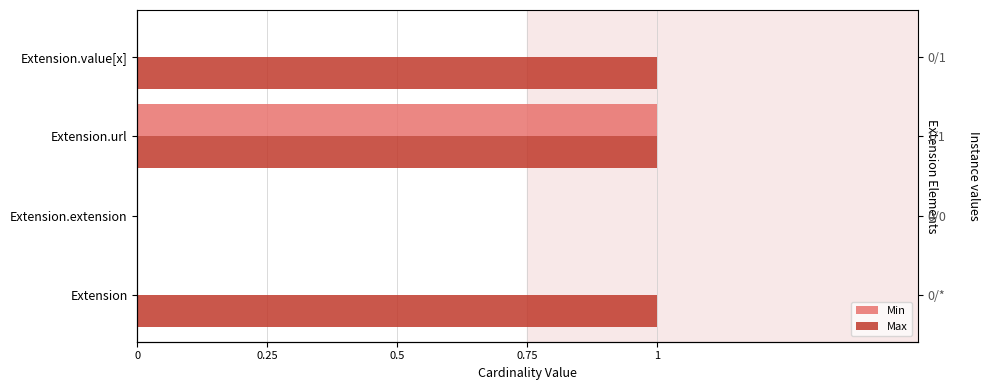

Is the value of Min at Extension.url greater than the value of Max at Extension.extension?

Yes